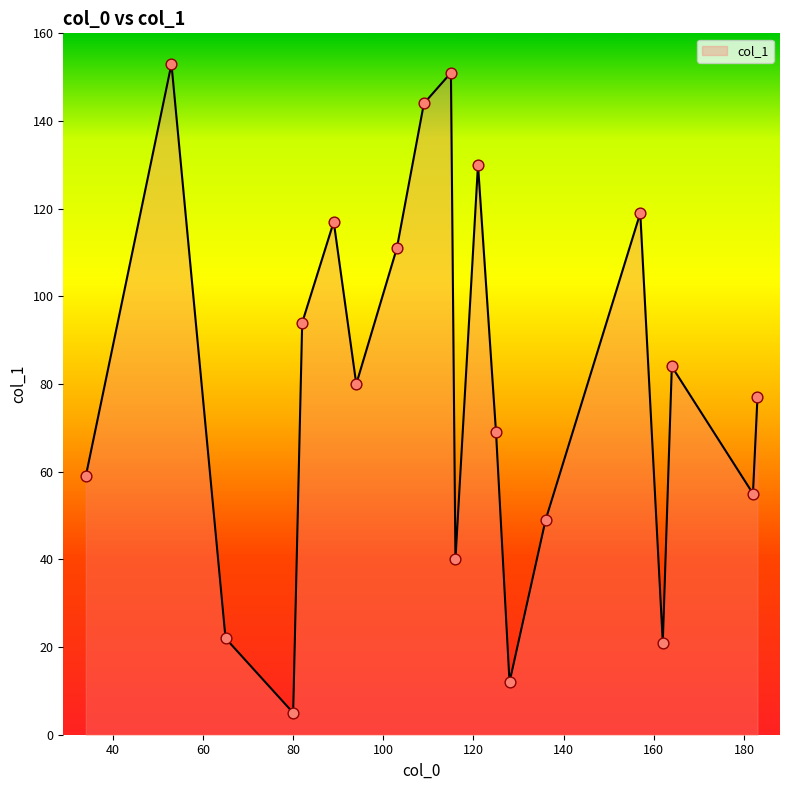

What is the maximum value shown in the chart?

153